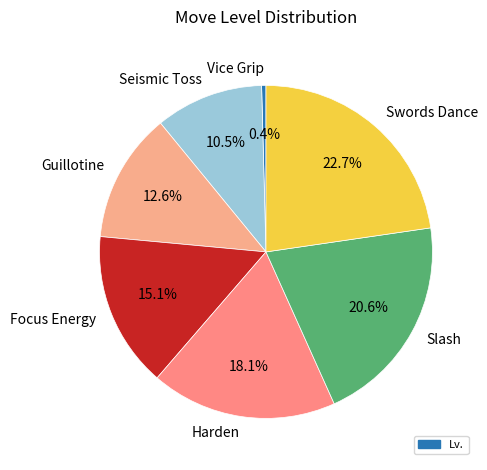

How many segments does this pie chart have?

7